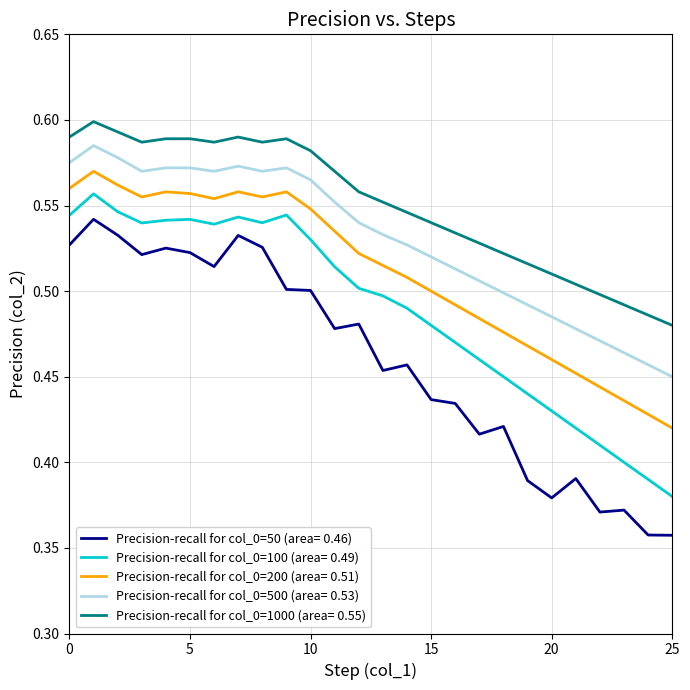

True or false: Precision-recall for col_0=200 (area= 0.51) and Precision-recall for col_0=1000 (area= 0.55) intersect in this chart.

False